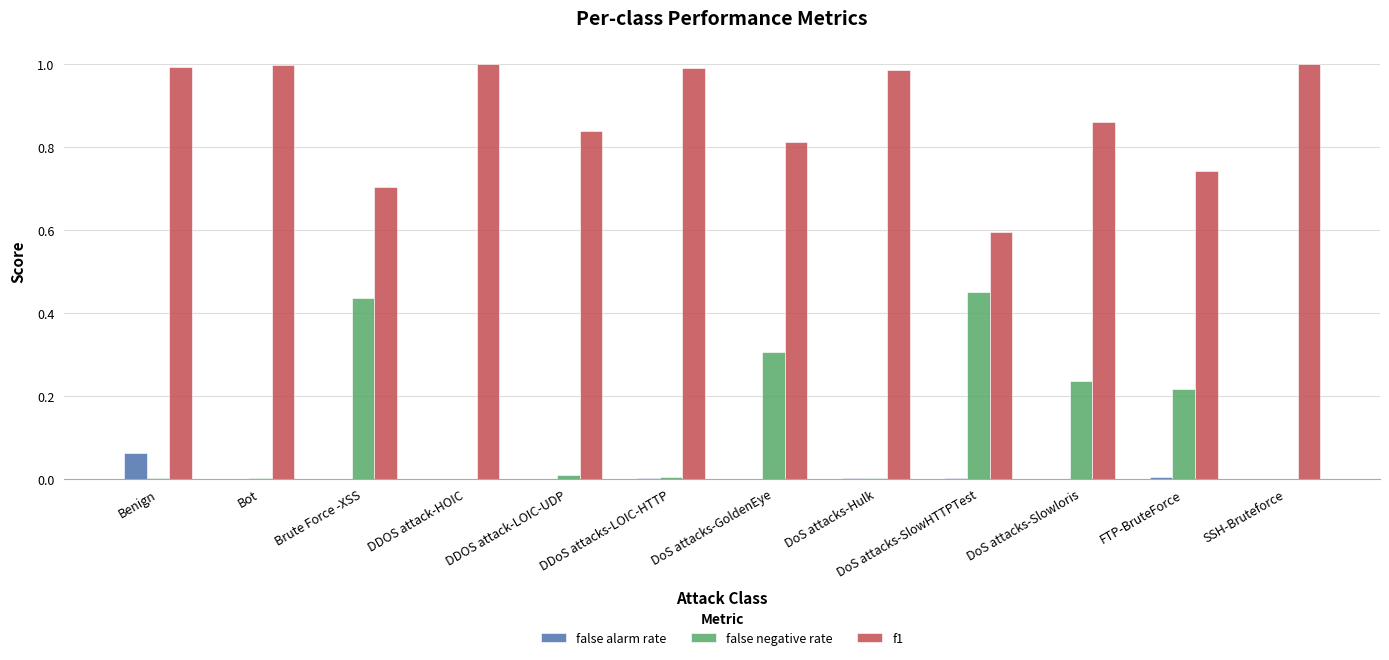

The false alarm rate series shows 0.0 at FTP-BruteForce. True or false?

True